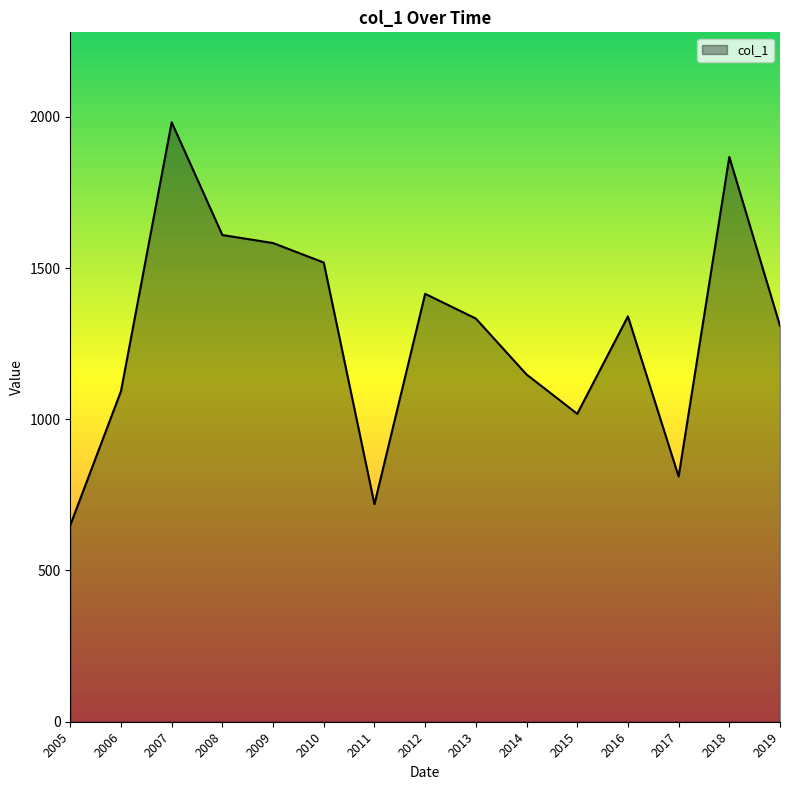

At which category does the data reach its first local valley?

2011